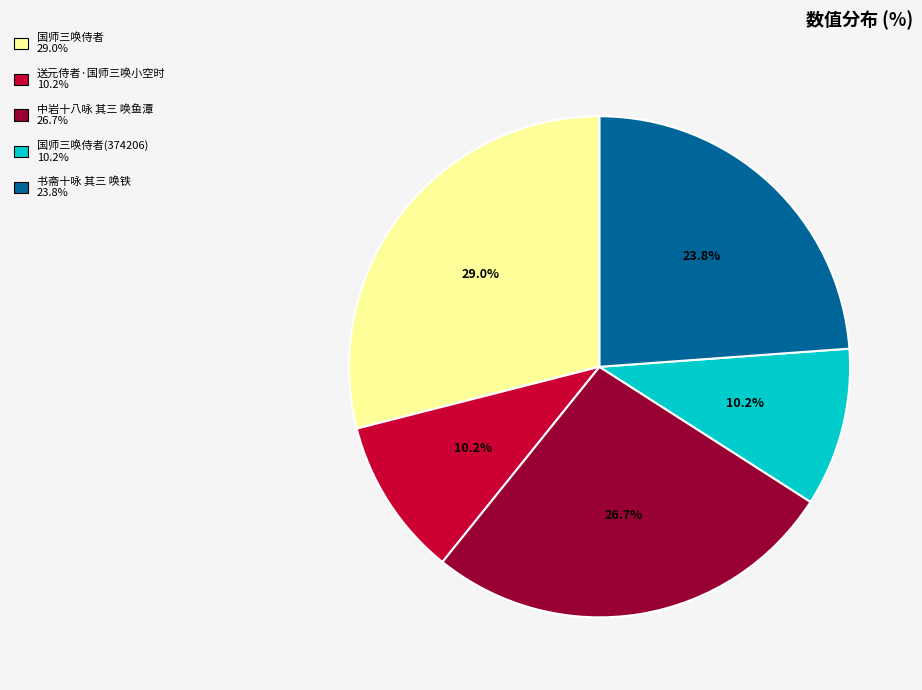

To the nearest percent, what is the average slice percentage?

20%